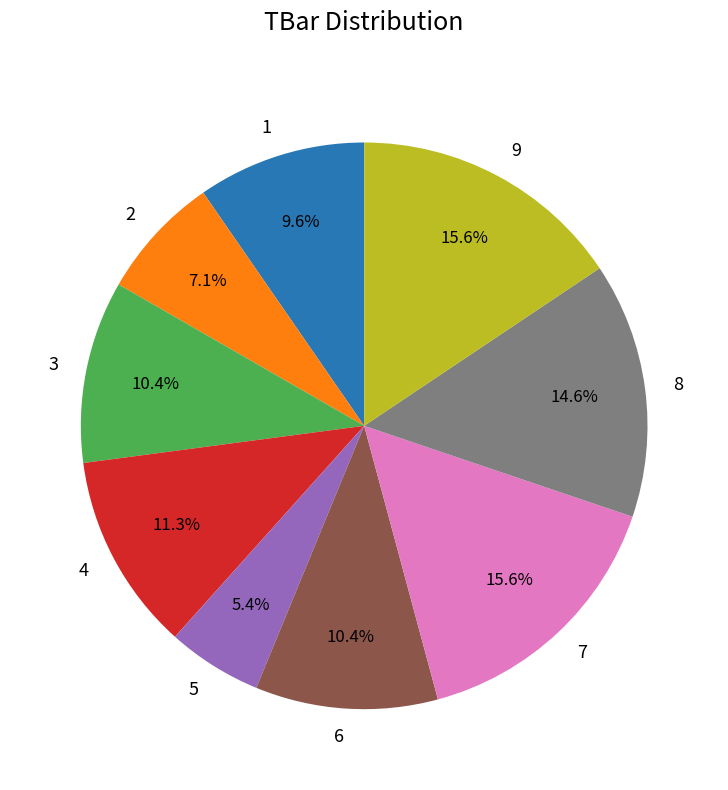

To the nearest percent, what is the combined percentage of 1 and 9?

25%